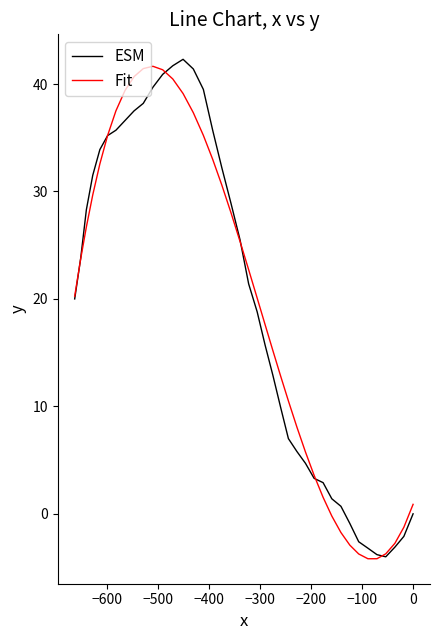

What is the lowest value of the ESM series?

-4.0